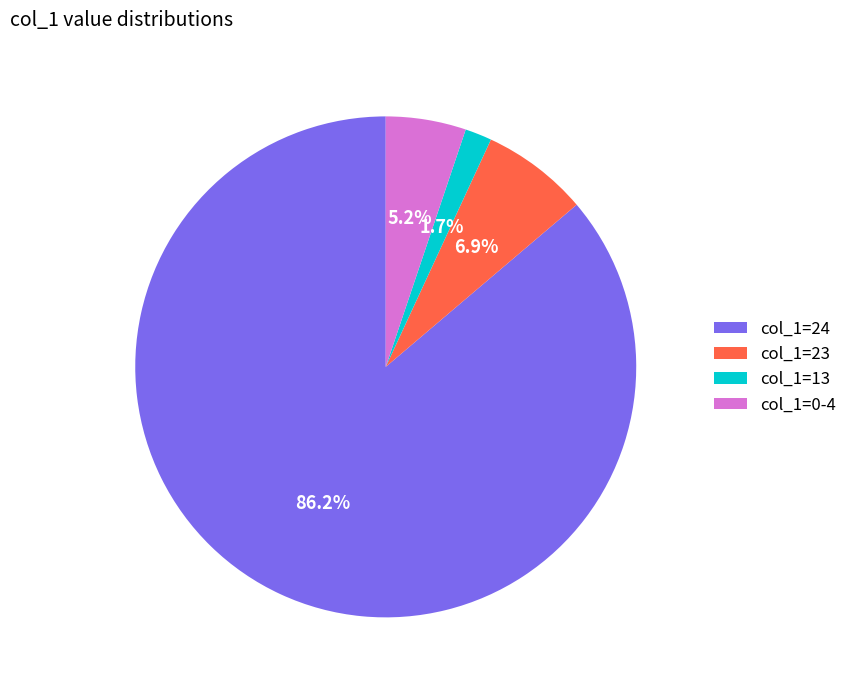

What portion of the pie excludes col_1=0-4?

94.8%